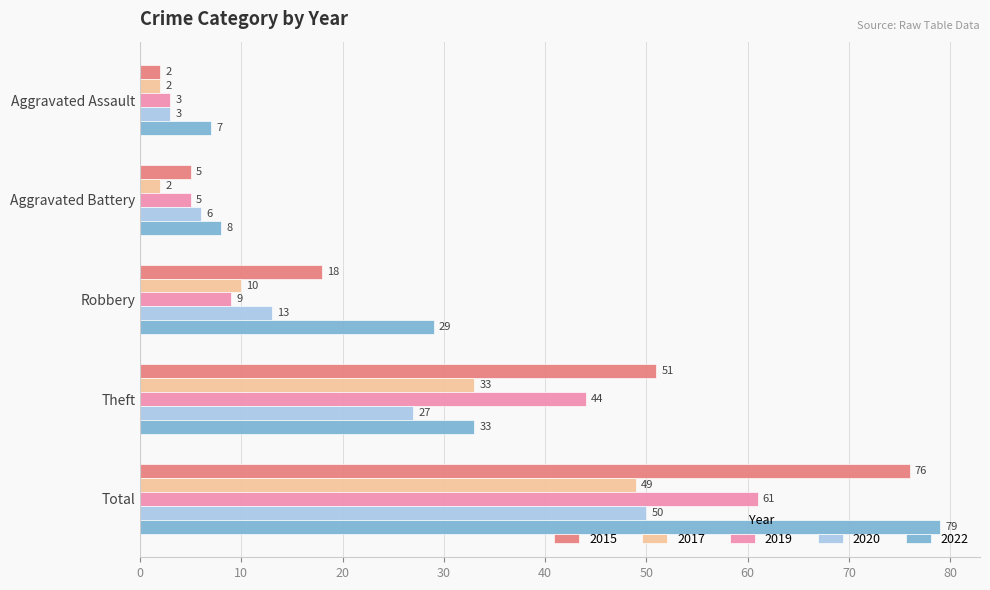

List the labels in order of 2019 value, smallest first.

Aggravated Assault, Aggravated Battery, Robbery, Theft, Total